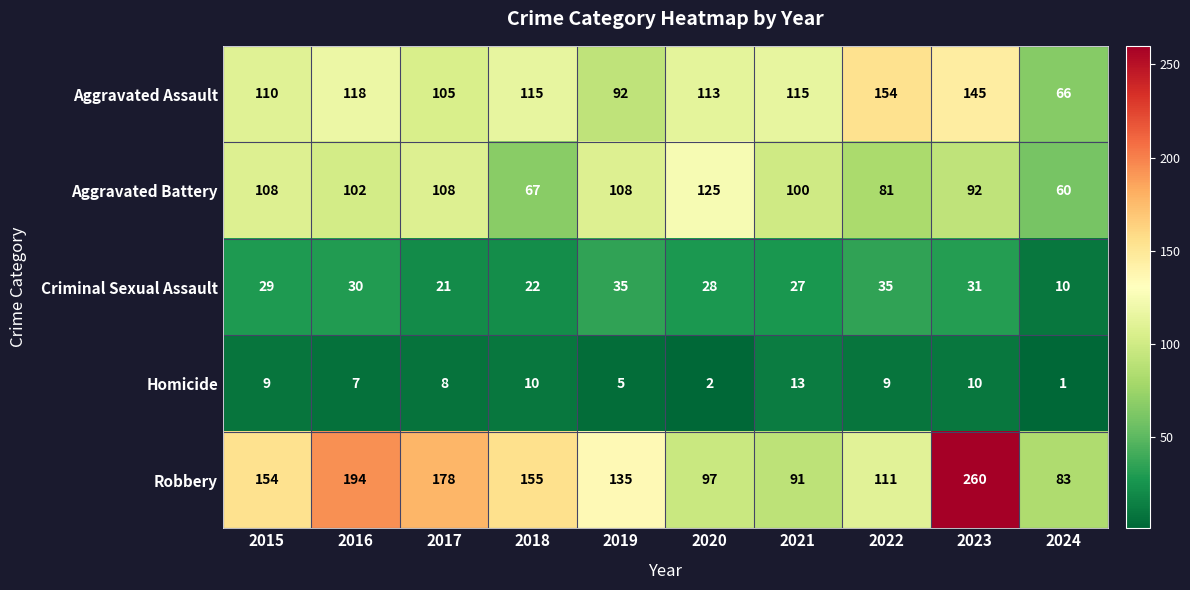

What is the sum of the Aggravated Assault values at 2024 and 2021?

181